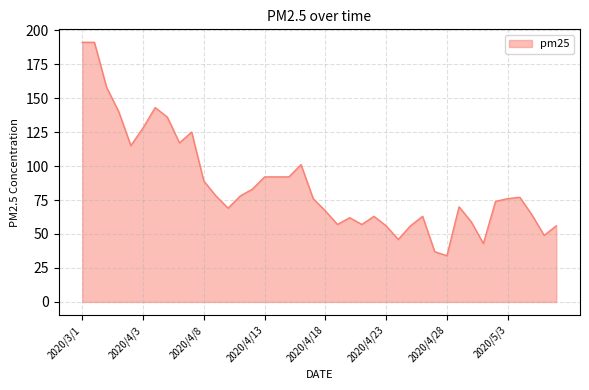

What is the smallest value displayed?

34